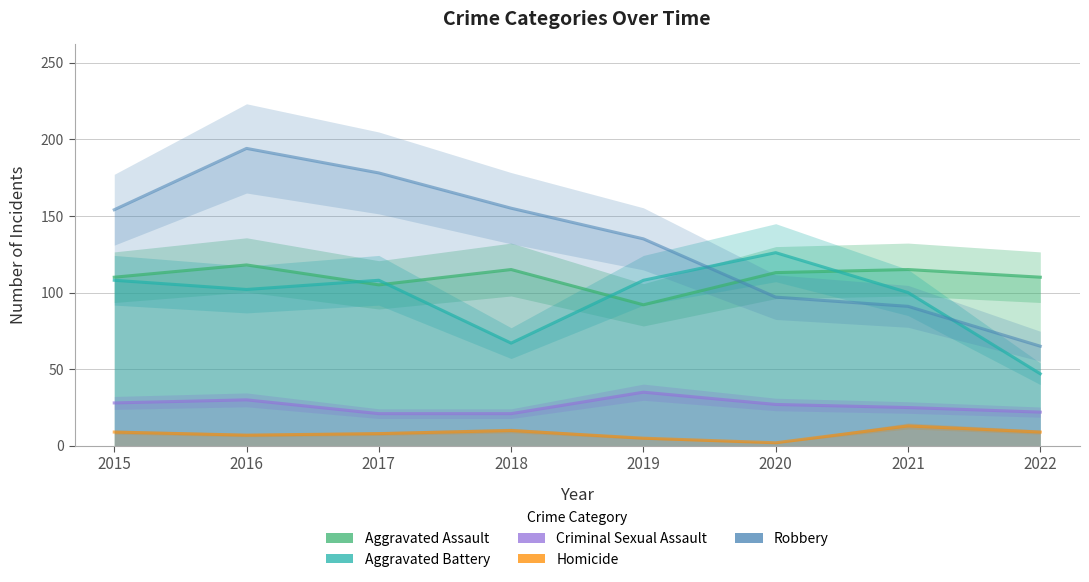

What is the approximate value of Aggravated Assault at 2018?

115